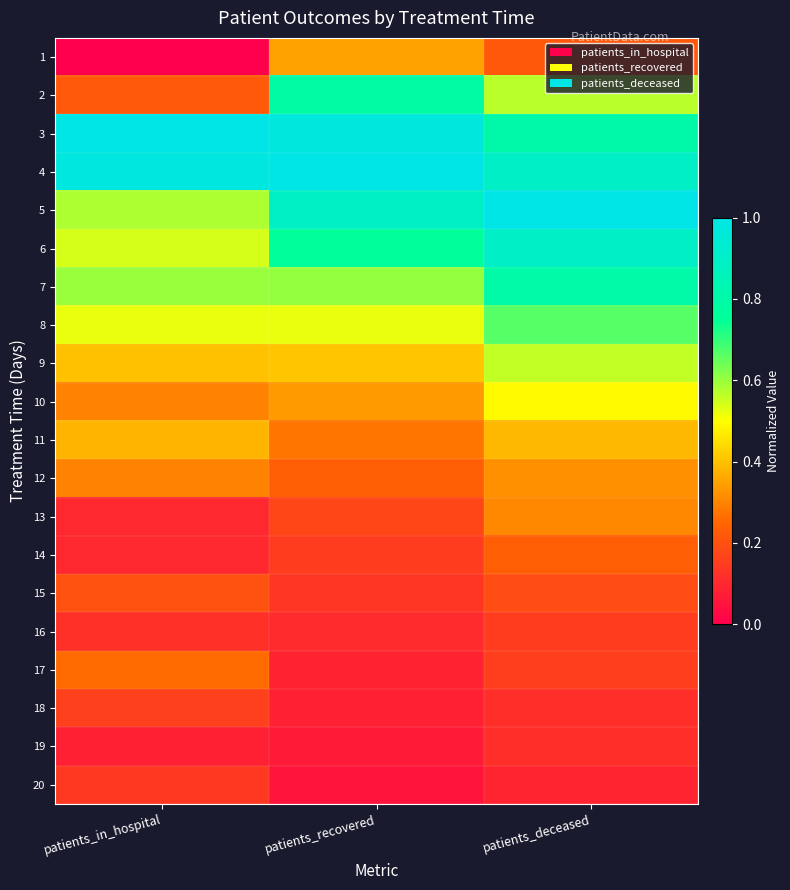

Which series has the largest range (max minus min)?

2